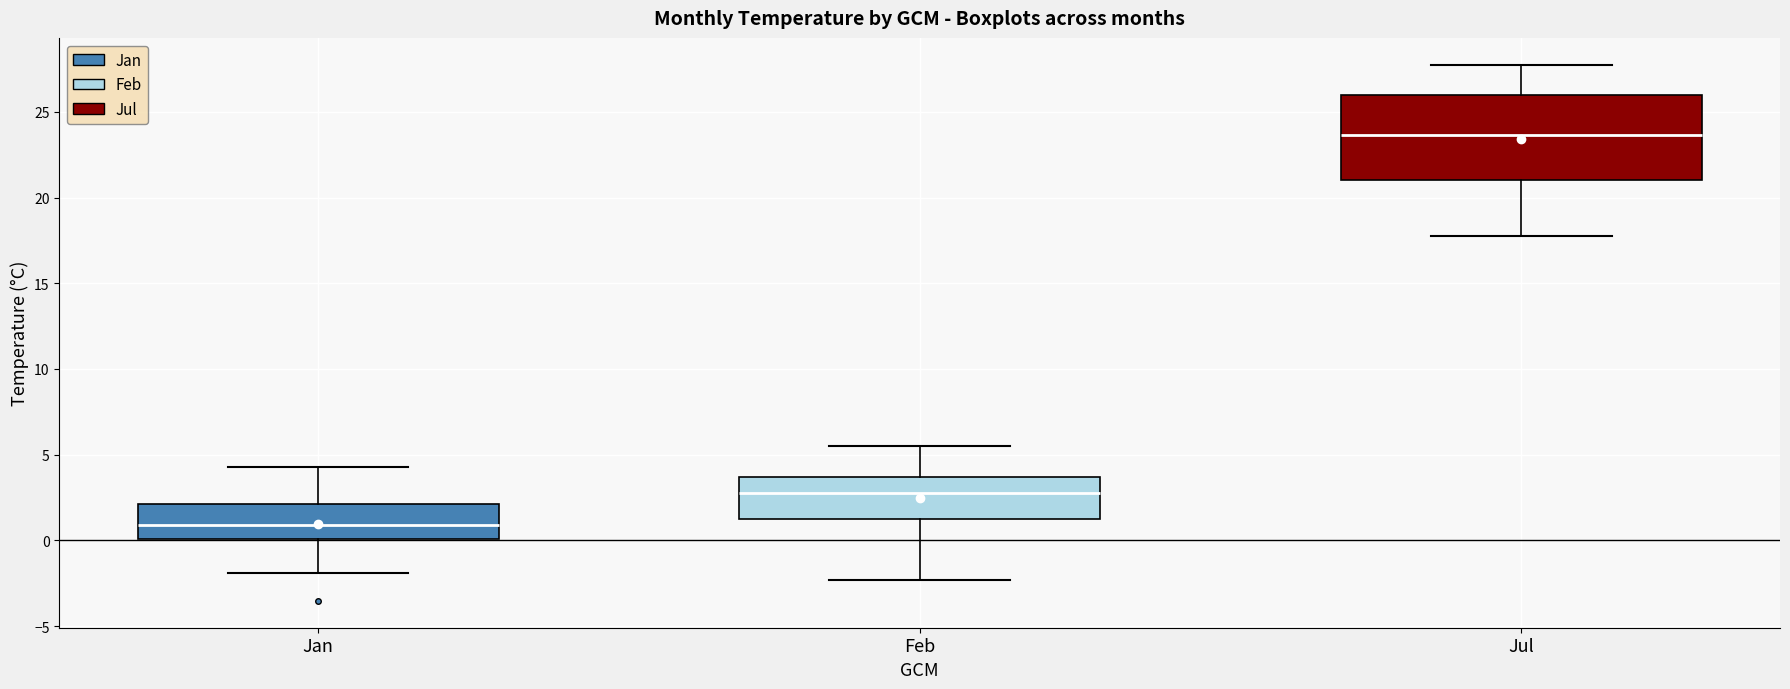

Where is the upper edge of the box for Jan on the y-axis? The values are not printed on the chart, so give them approximately, as read against the axis.

2.0